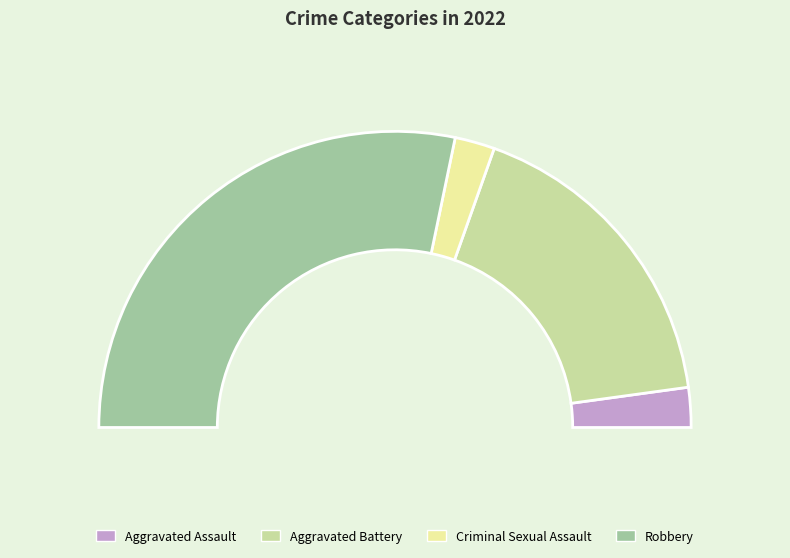

To the nearest percent, what is the difference between the largest and smallest slice percentages?

52%